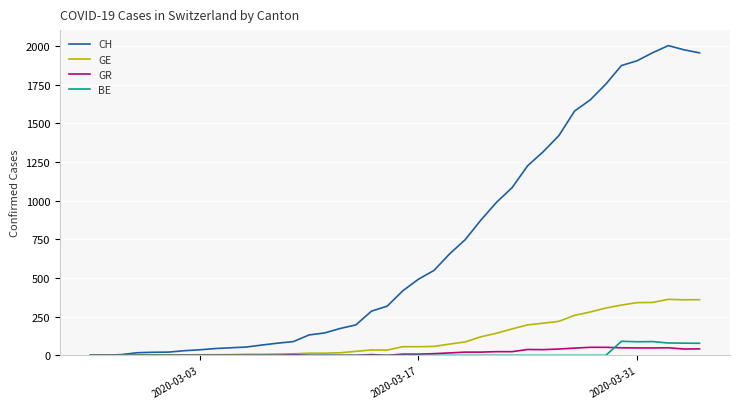

Which series has the widest spread of values?

CH